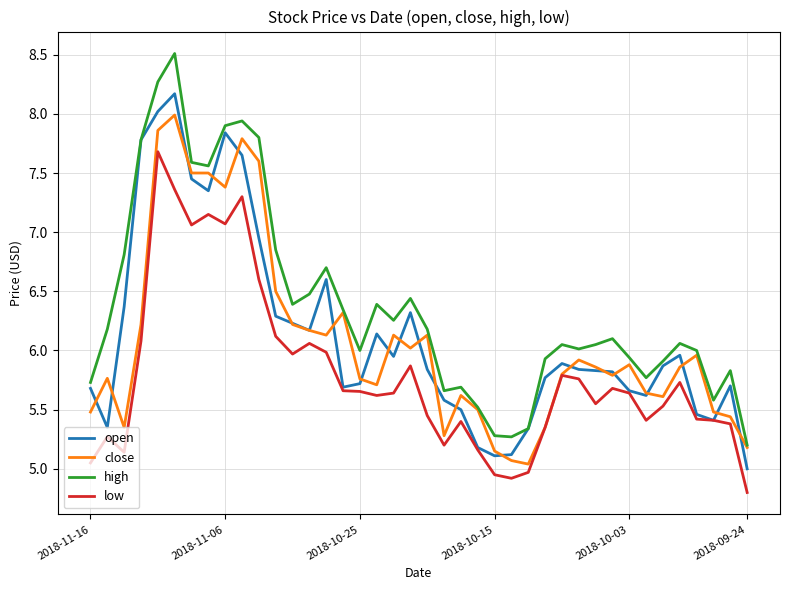

What is the smallest value displayed?

4.8